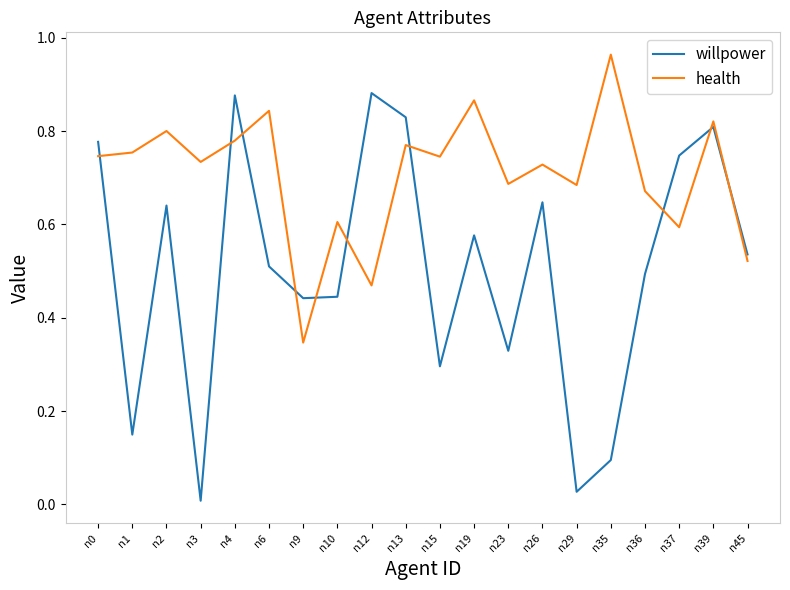

Where is health nearest to the value 0?

n9